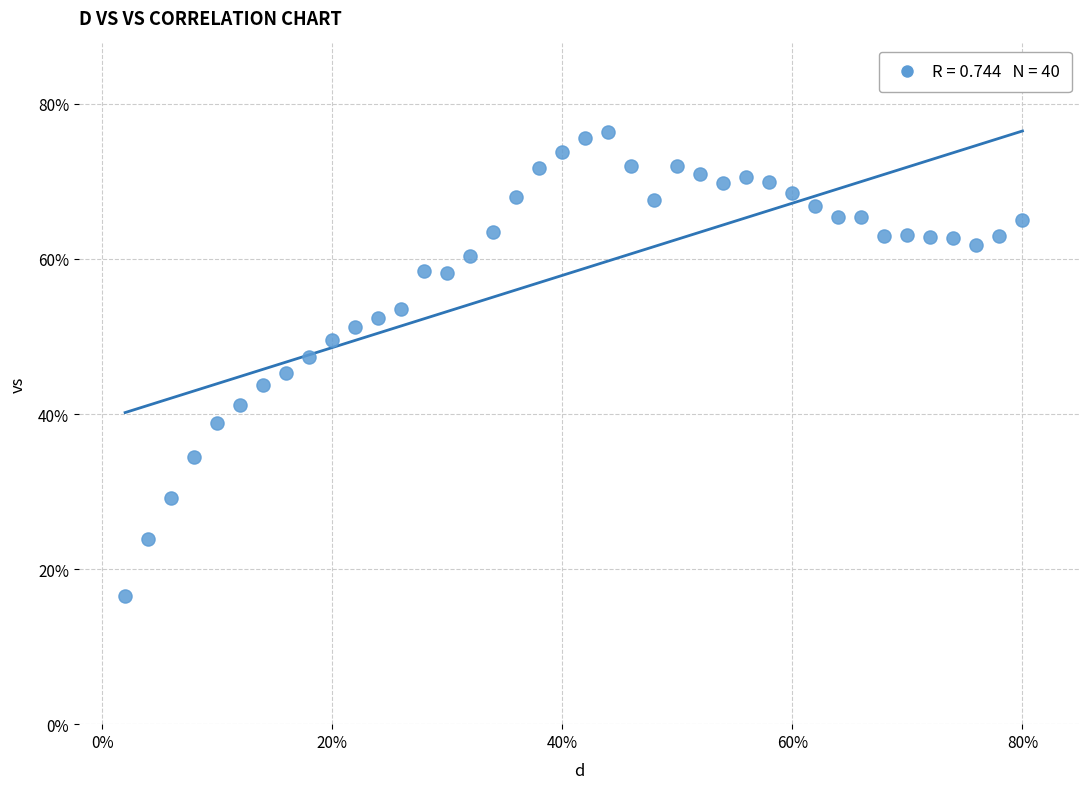

What is the range of X values (max minus min)?

0.8